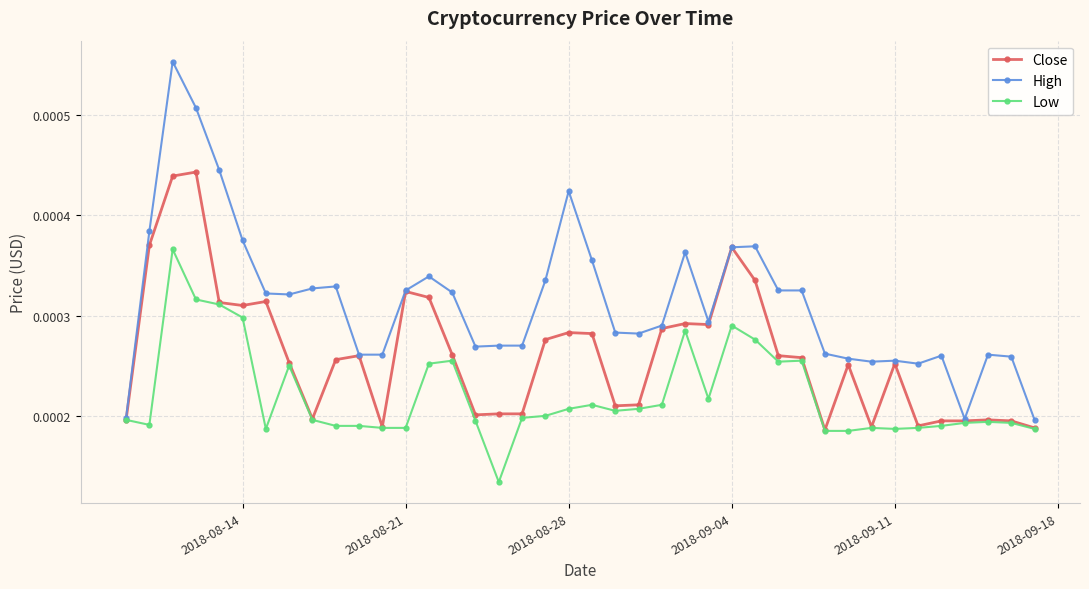

List the series in order of their overall mean, lowest first.

Low, Close, High